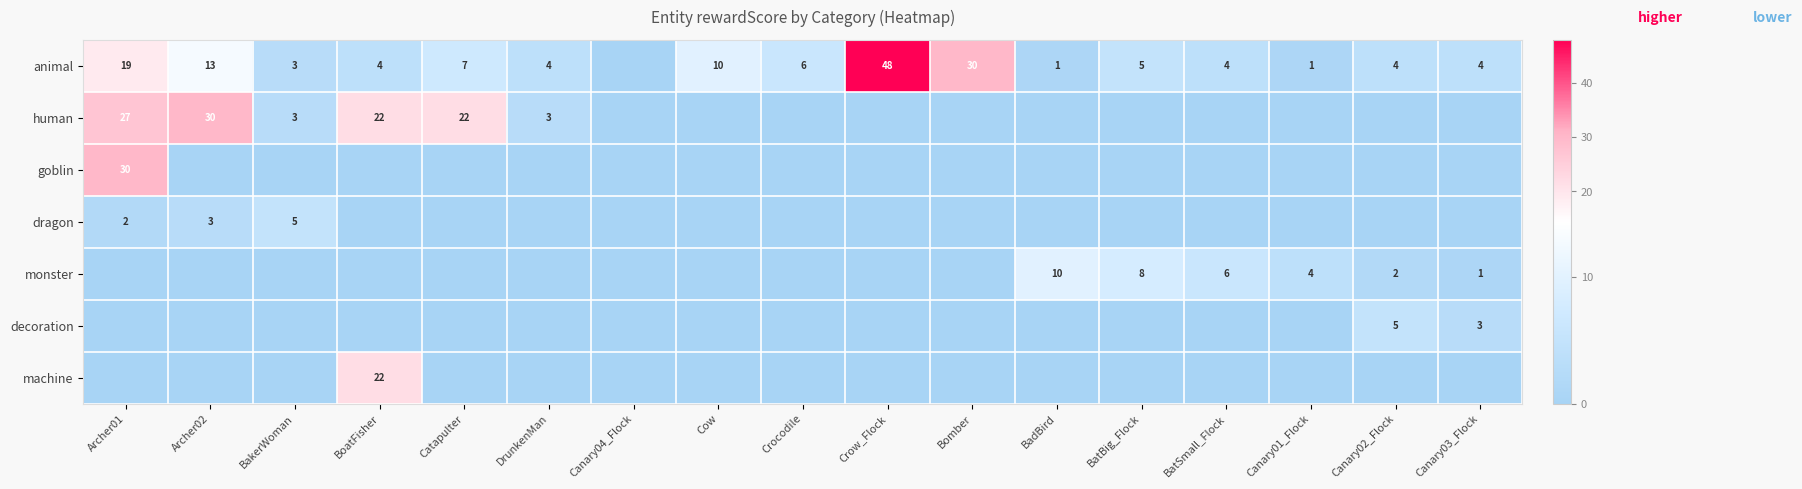

True or false: animal has a value of 4 at Crocodile.

False